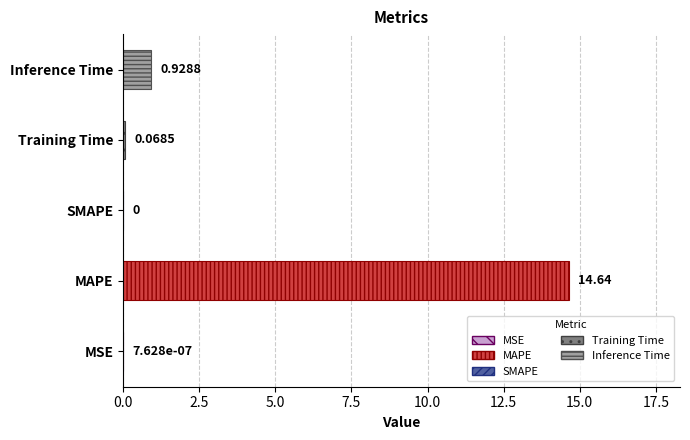

Are the bars horizontal?

Yes